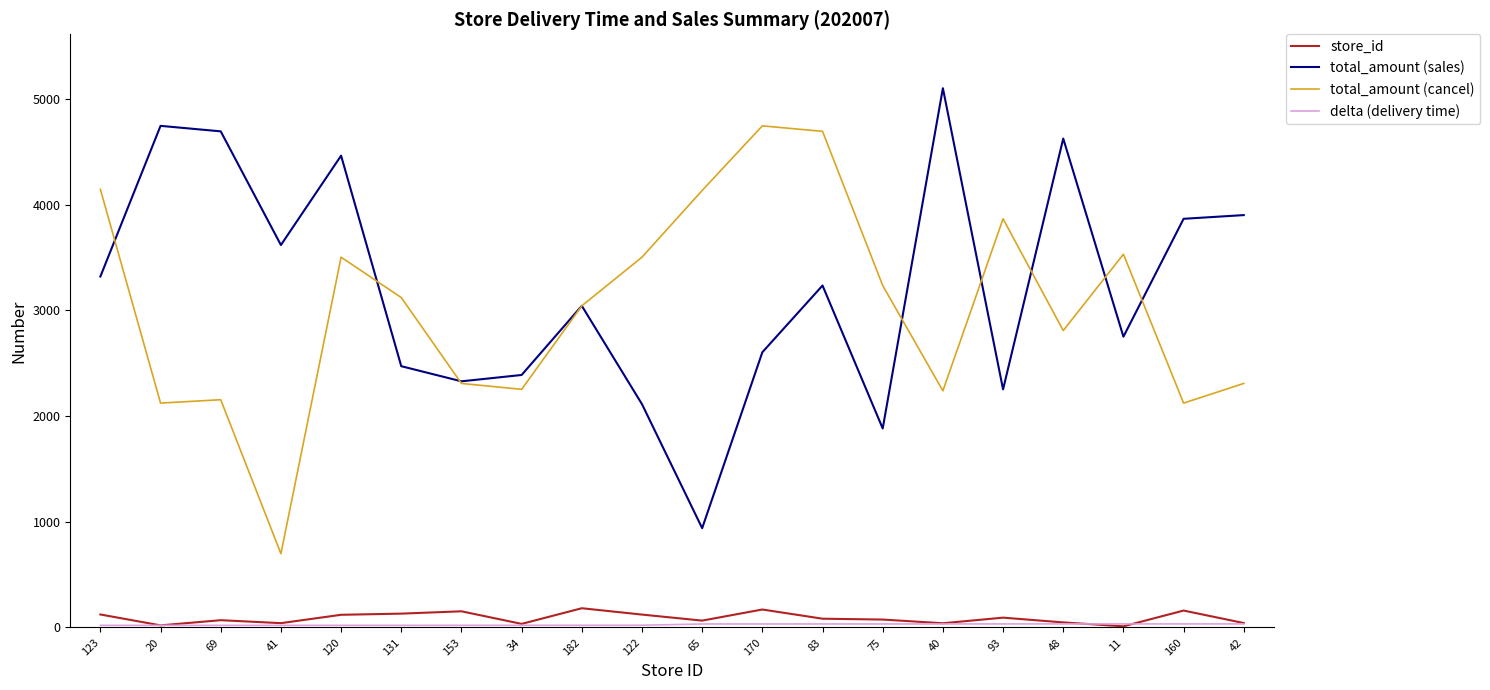

True or false: store_id and total_amount (sales) intersect in this chart.

False